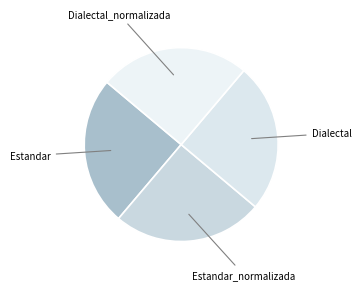

Rank the categories by value from highest to lowest.

Estandar_normalizada, Dialectal_normalizada, Estandar, Dialectal